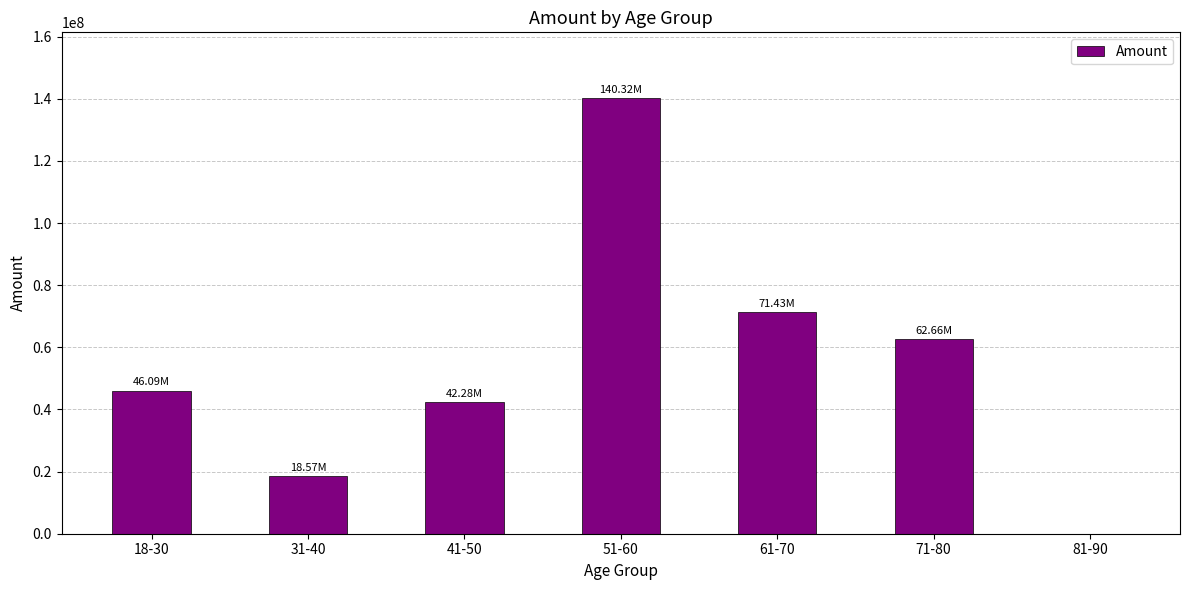

What is the sum of the values at 51-60 and 31-40?

158888639.7